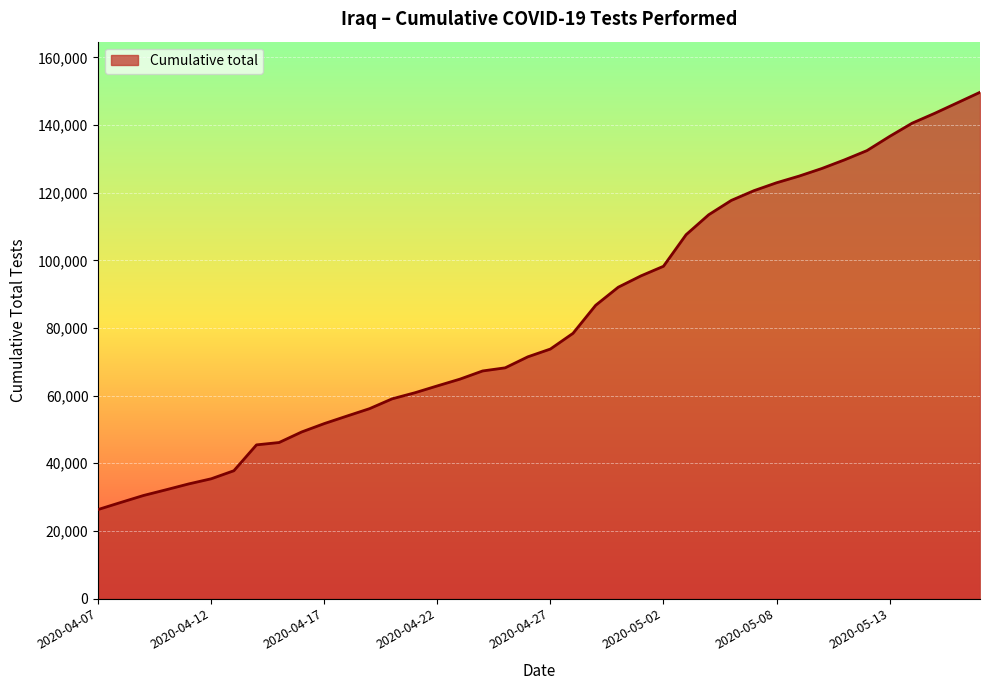

What is the greatest value displayed?

149701